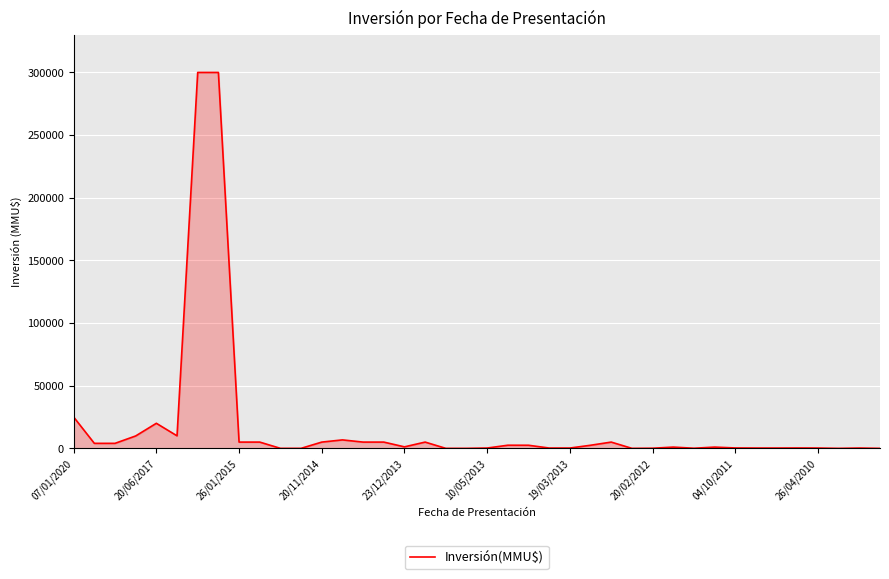

What is the maximum value shown in the chart?

300000